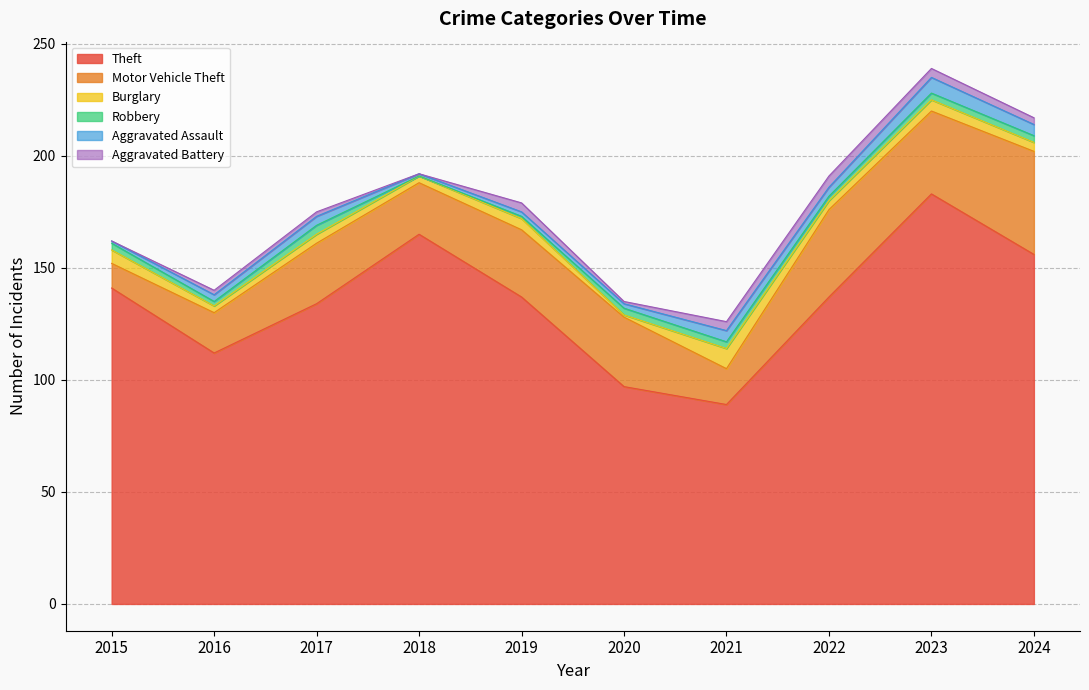

The Robbery series shows 1 at 2019. True or false?

True